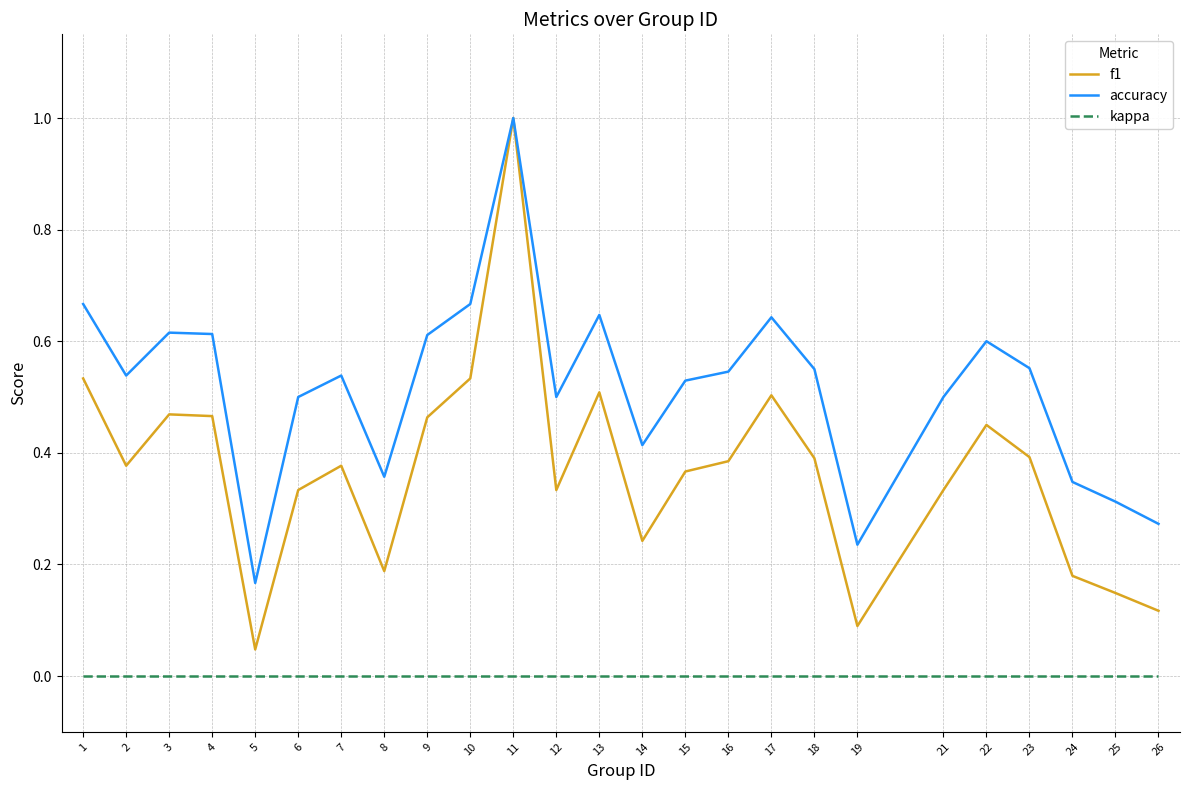

Which series has the widest spread of values?

f1